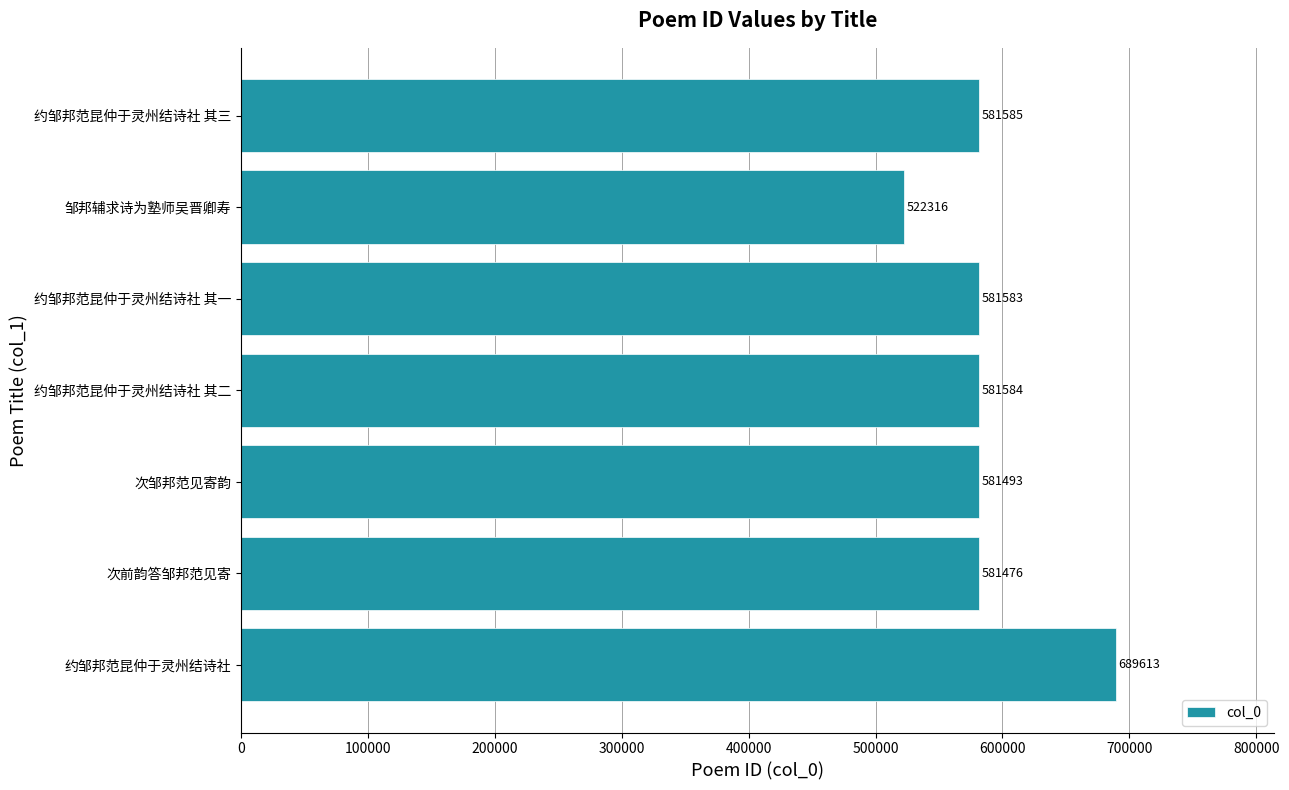

What is the sum of all values?

4119650